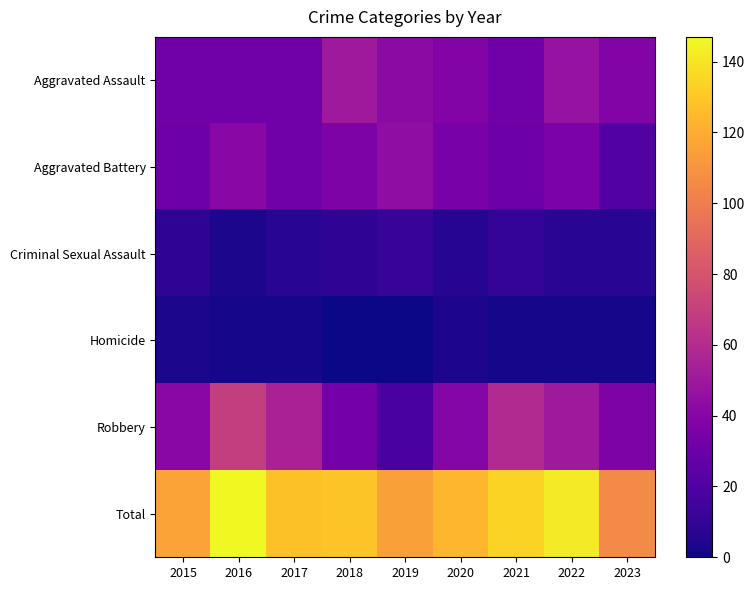

Rank the series by their maximum value, from lowest to highest.

Homicide, Criminal Sexual Assault, Aggravated Battery, Aggravated Assault, Robbery, Total